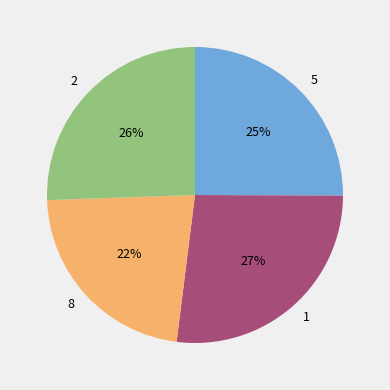

Which has a higher value, 2 or 1?

1